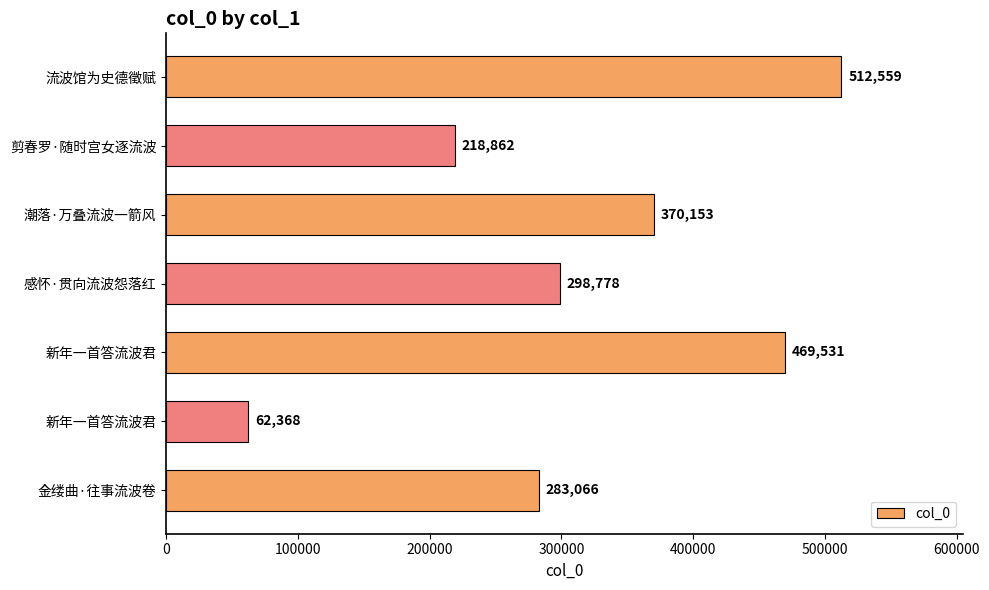

Are the bars horizontal?

Yes